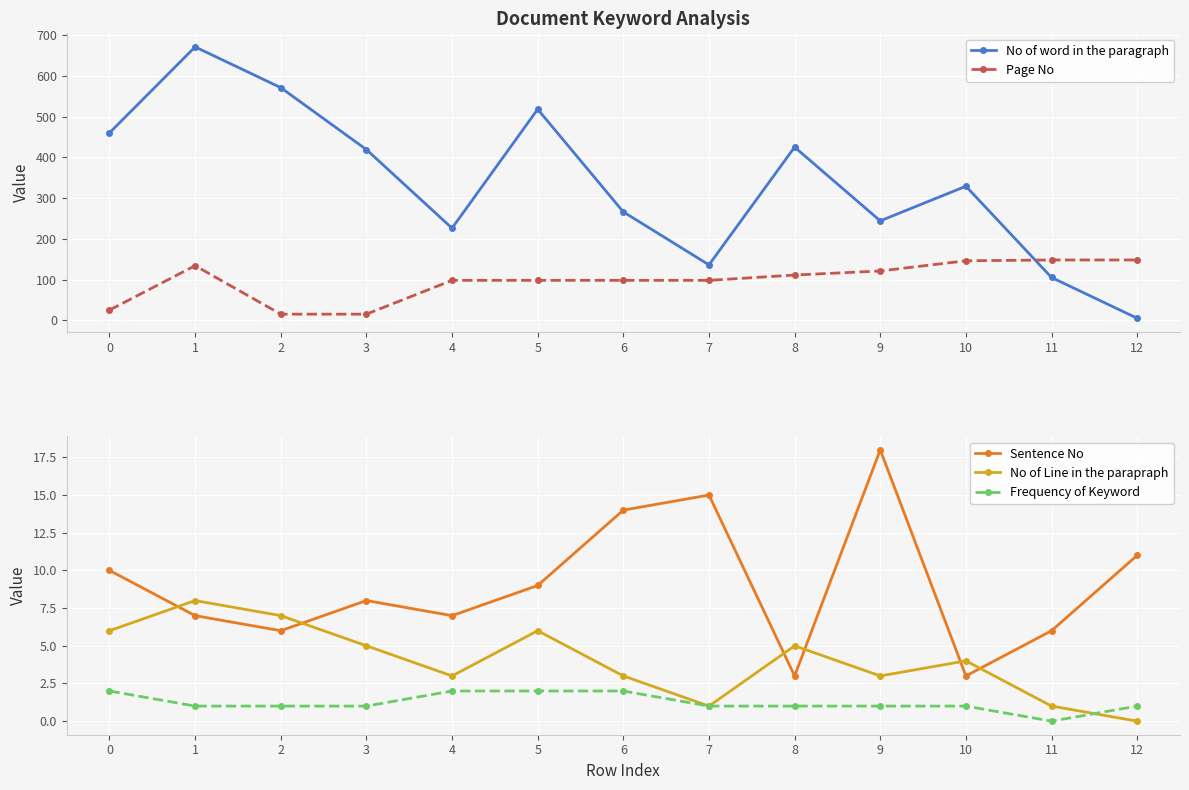

What is the difference between the Sentence No values at 9 and 8?

15